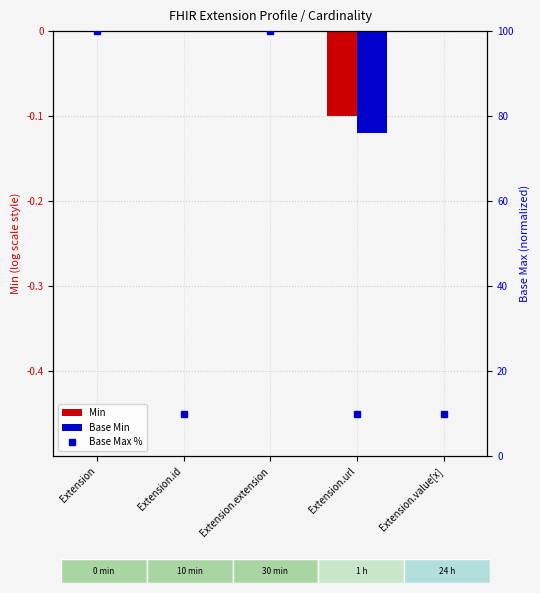

Are the bars grouped side by side (vs. stacked)?

Yes